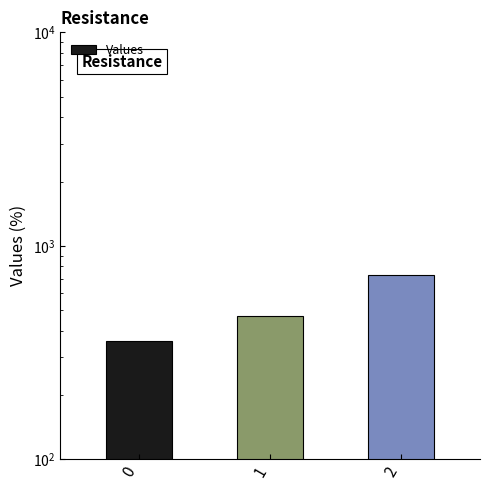

What is the ratio of the value at 1 to the value at 2?

0.6